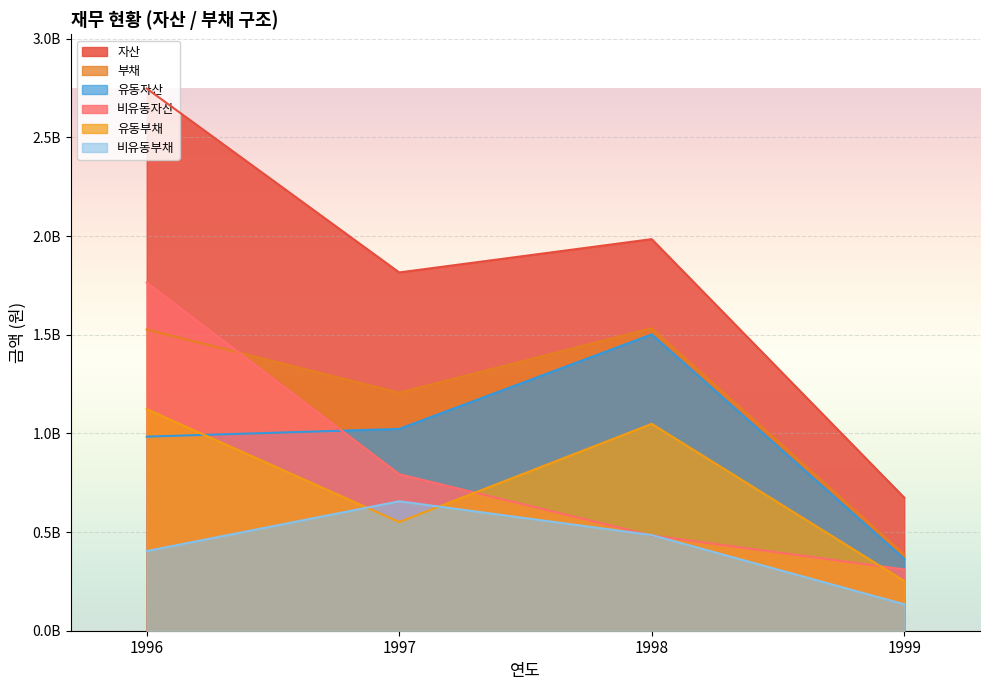

In 부채, how many points are lower than both neighbors (excluding endpoints)?

1